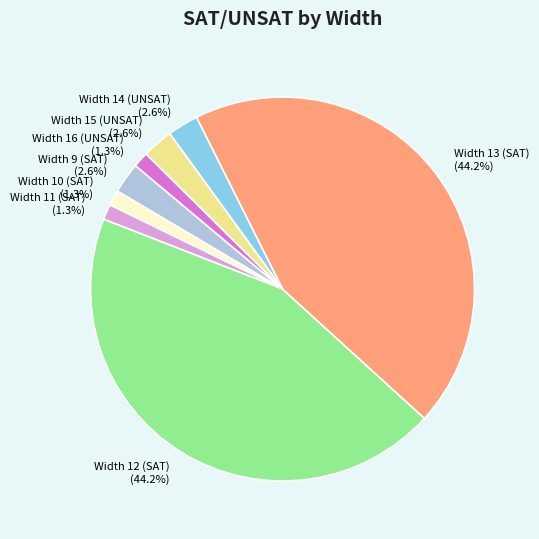

What is the ratio of the value at Width 13 (SAT) to the value at Width 12 (SAT)?

1.0